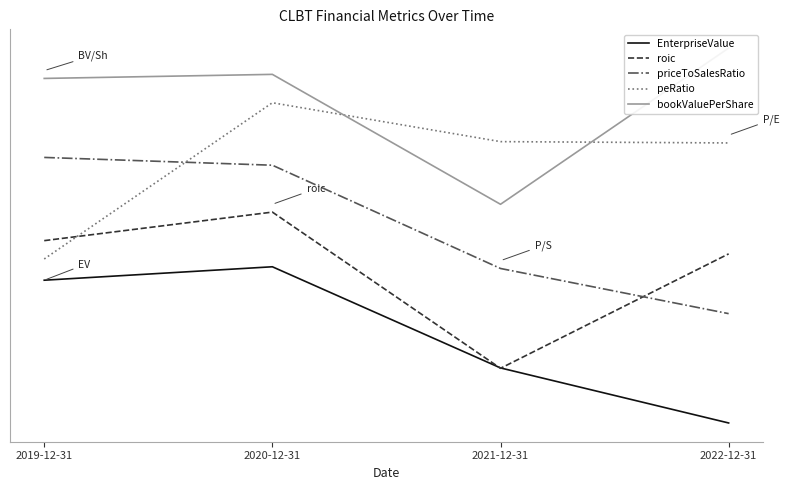

True or false: priceToSalesRatio has more than 0 points higher than both neighbors.

False